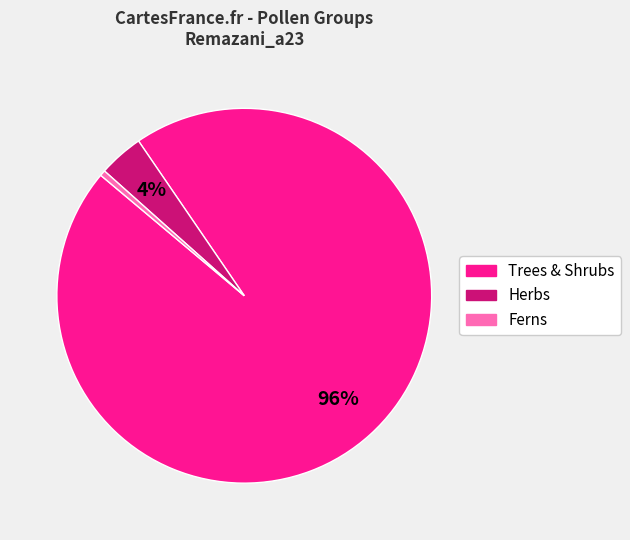

How many slices are in this pie chart?

3